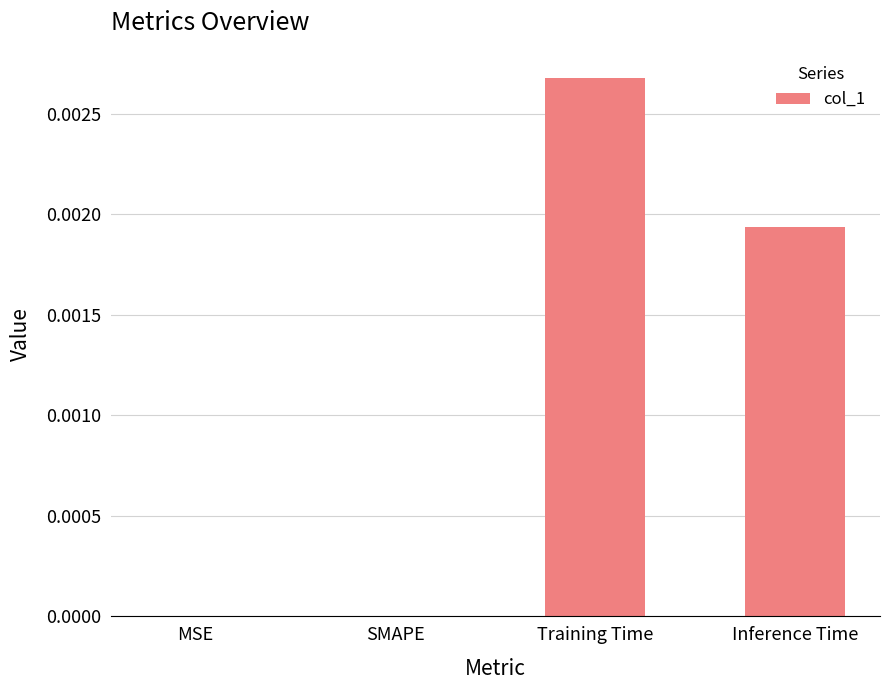

Between Training Time and MSE, which is larger?

Training Time